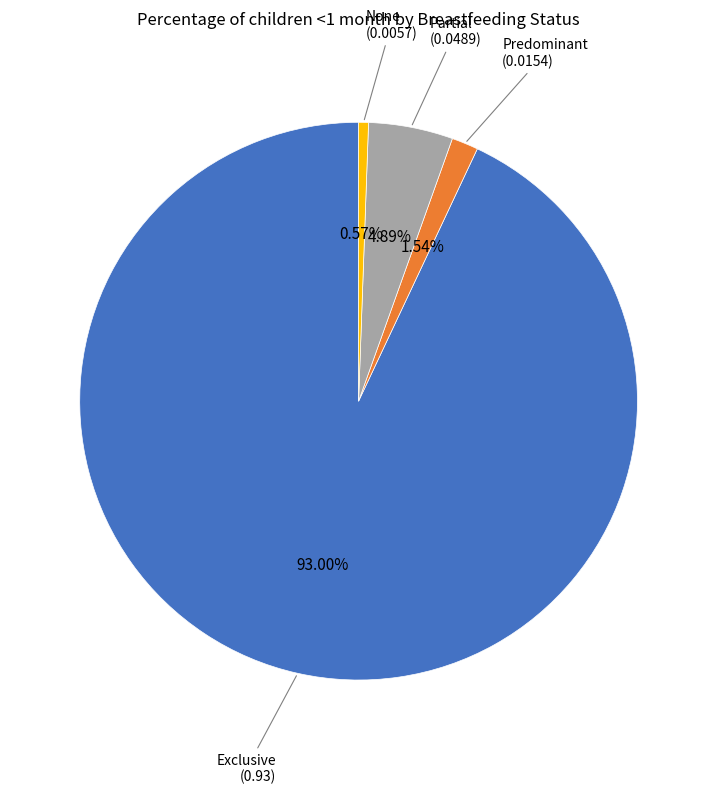

Does any single category account for the majority?

Yes